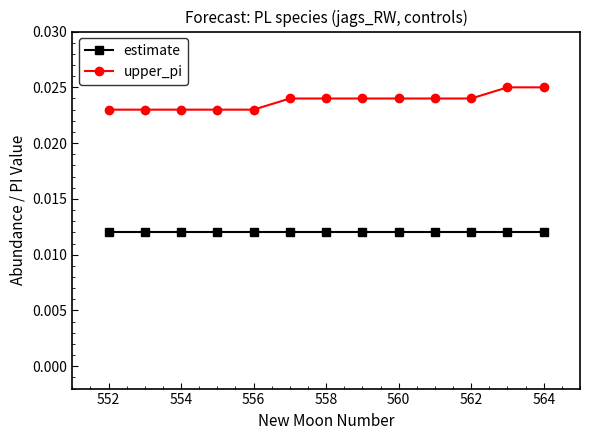

Is this an area chart (filled region under the line)?

No